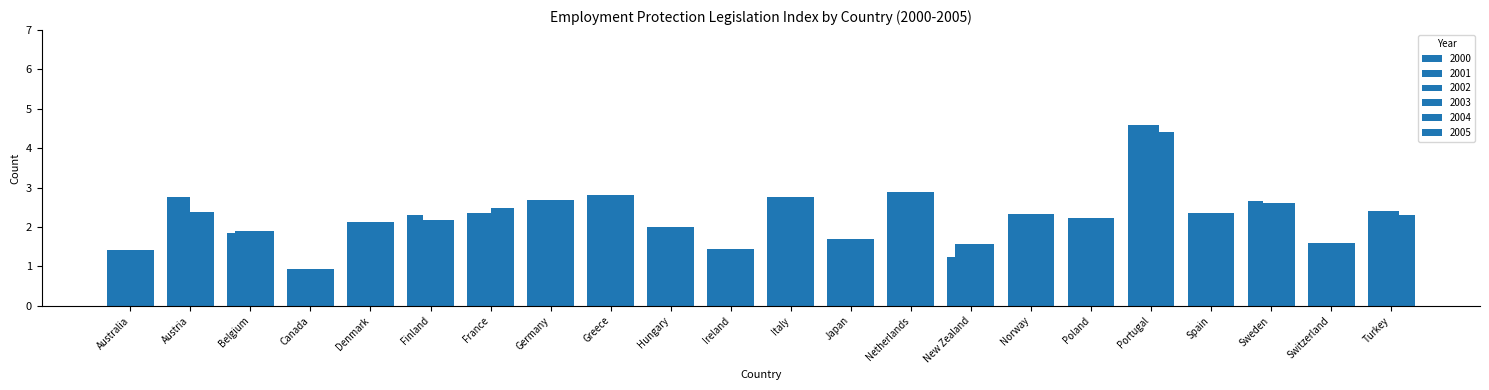

How many groups of bars are there?

22